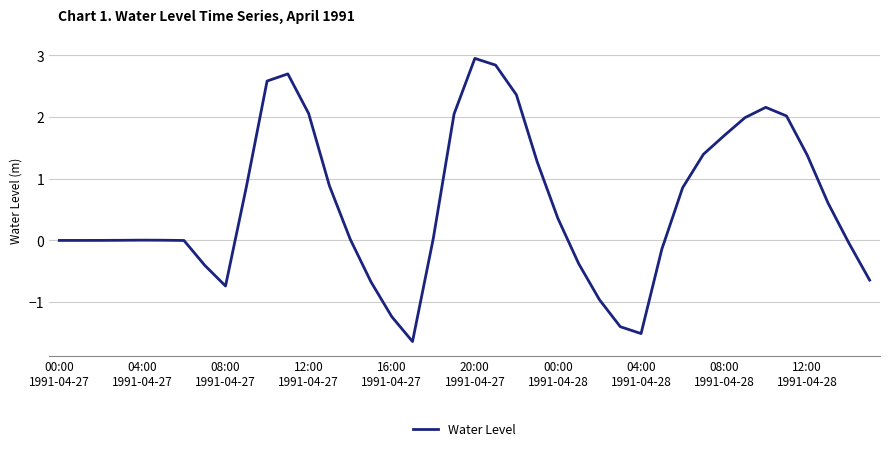

What is the minimum value shown in the chart?

-1.6